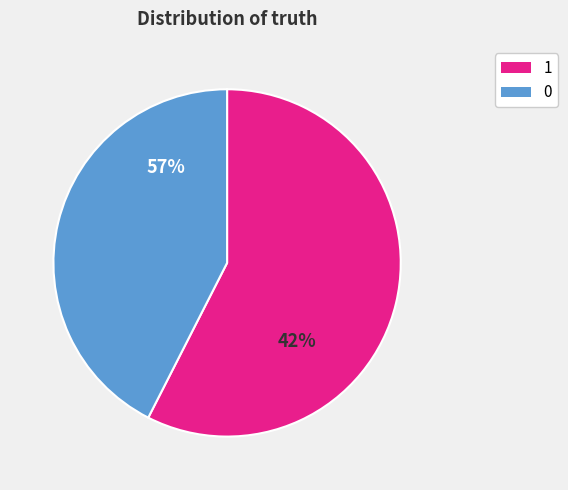

Between 1 and 0, which is larger?

1